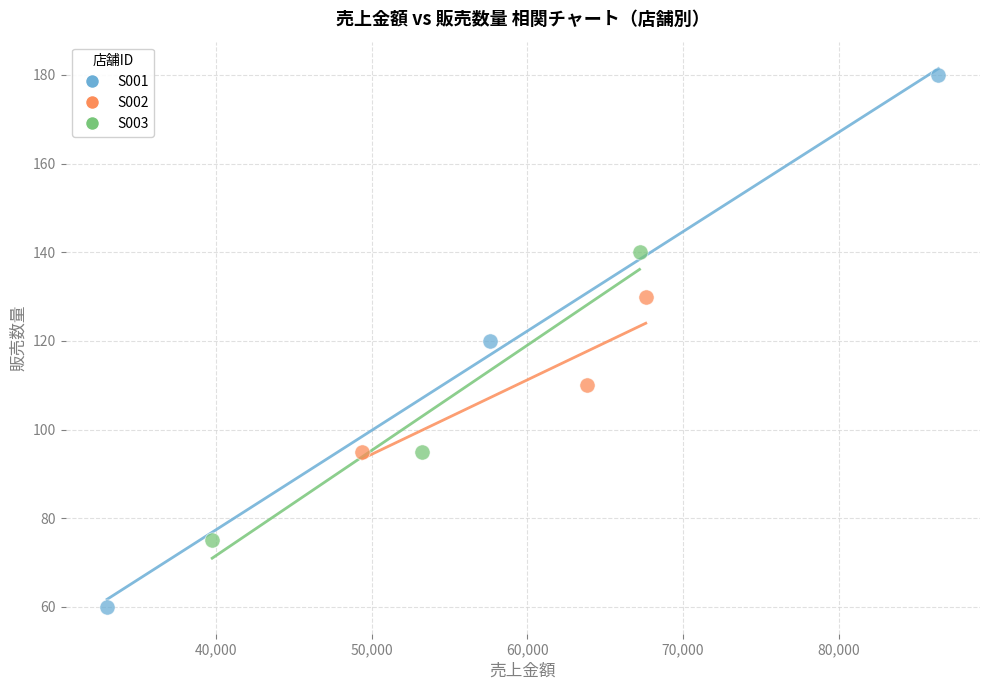

Which series reaches the minimum Y coordinate?

S001